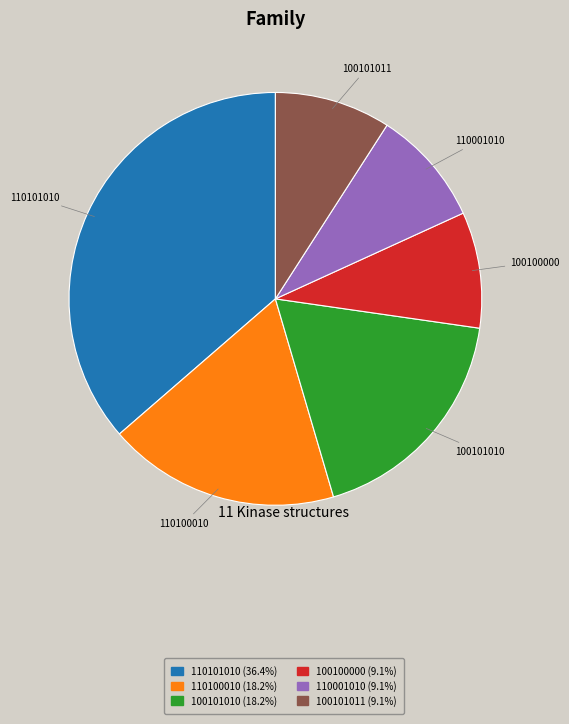

What is the ratio of the value at 110101010 to the value at 100101010?

2.0